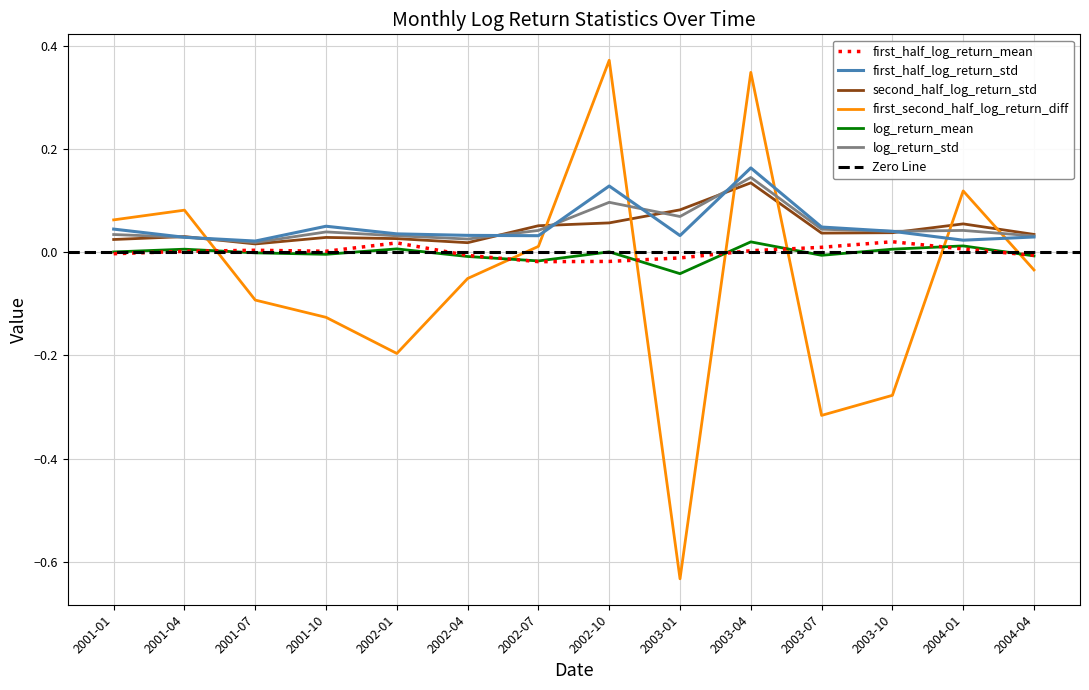

List the series in order of their peak value, lowest first.

log_return_mean, first_half_log_return_mean, second_half_log_return_std, log_return_std, first_half_log_return_std, first_second_half_log_return_diff